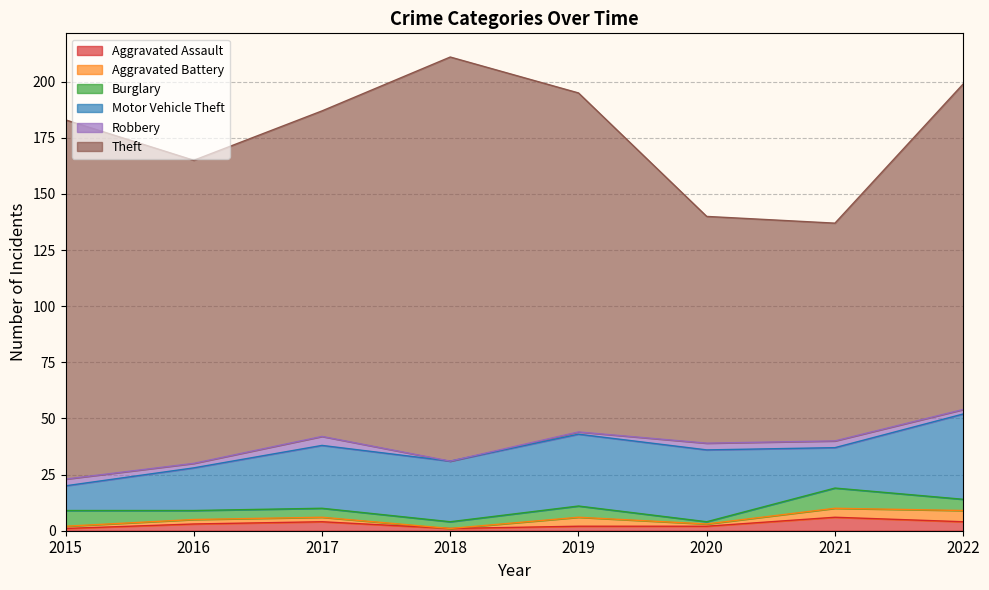

Reading right to left, transcribe all the data shown in this chart.

Aggravated Assault: 4	6	2	2	1	4	3	1
Aggravated Battery: 5	4	1	4	0	2	2	1
Burglary: 5	9	1	5	3	4	4	7
Motor Vehicle Theft: 38	18	32	32	27	28	19	11
Robbery: 2	3	3	1	0	4	2	3
Theft: 145	97	101	151	180	145	135	160